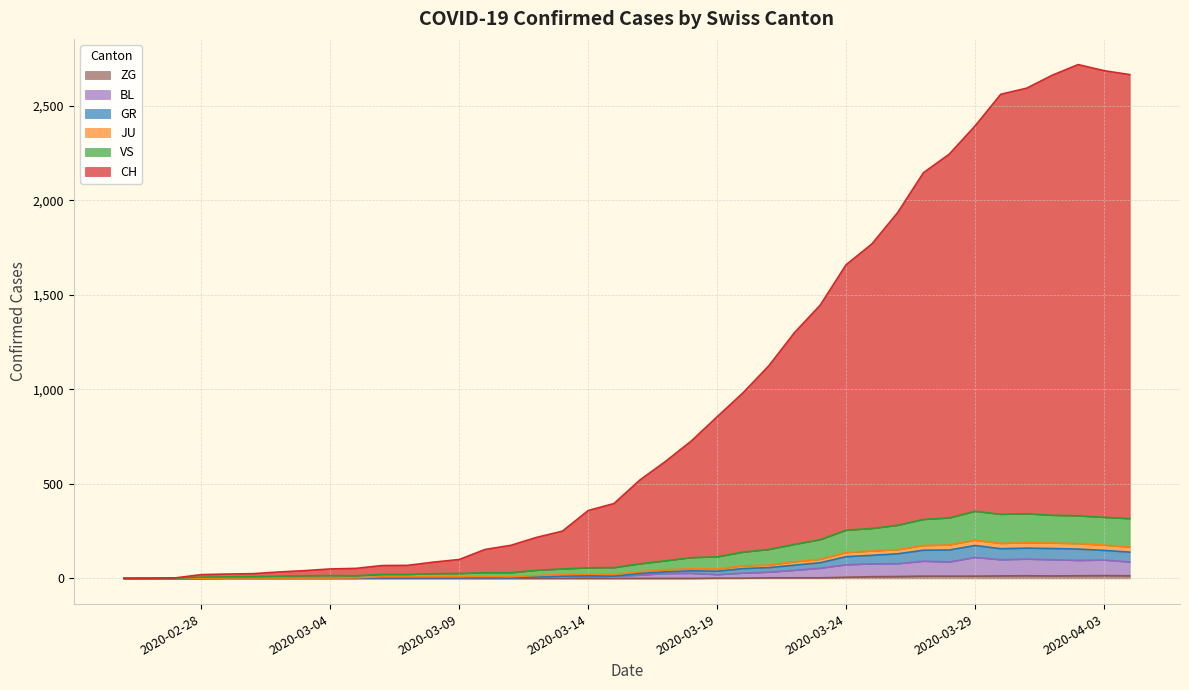

Does the chart have visible grid lines?

Yes